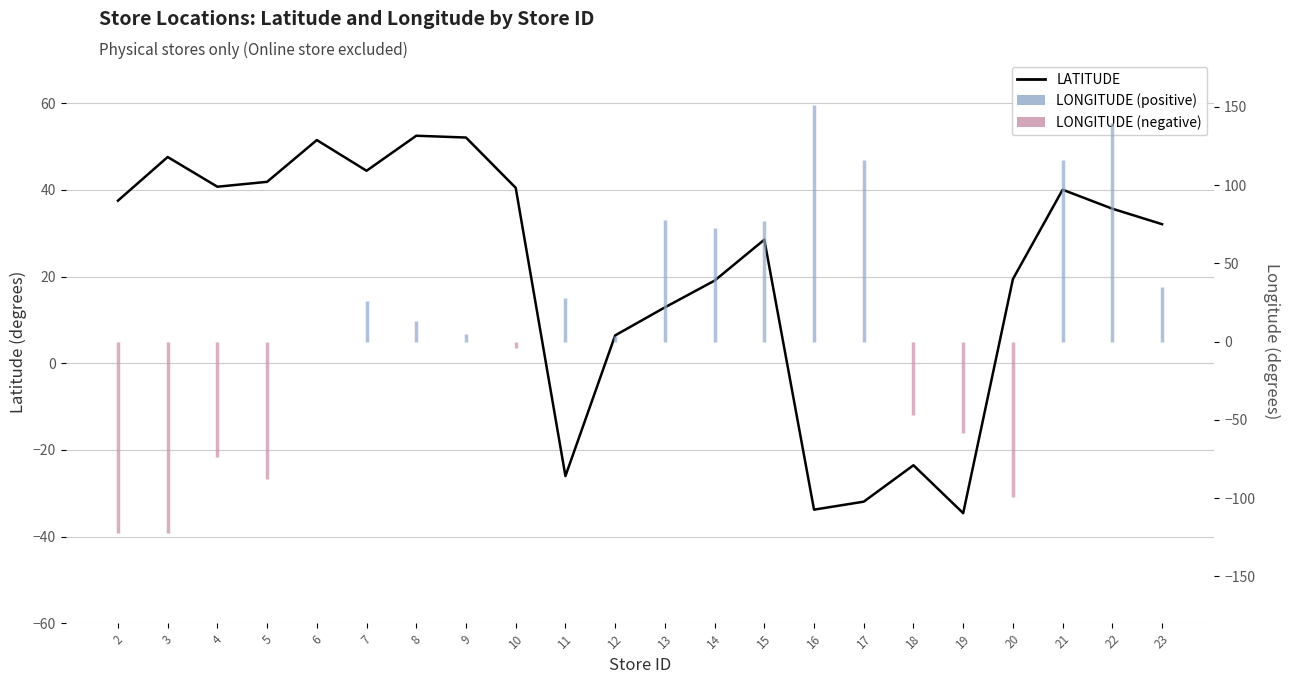

The chart shows a value of 40.5 at 10. True or false?

True